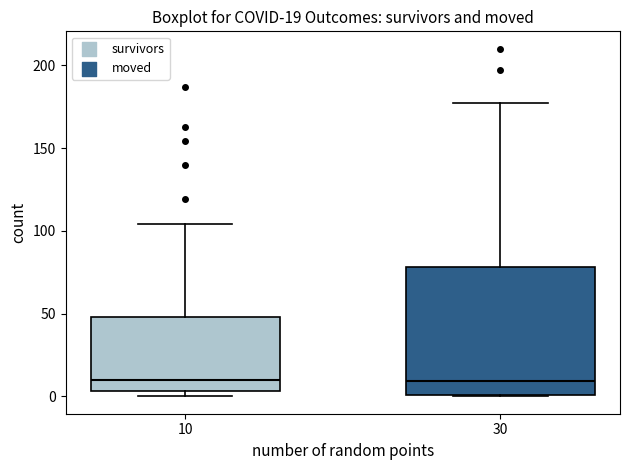

Comparing the boxes themselves (not the whiskers), which one is the tallest?

30